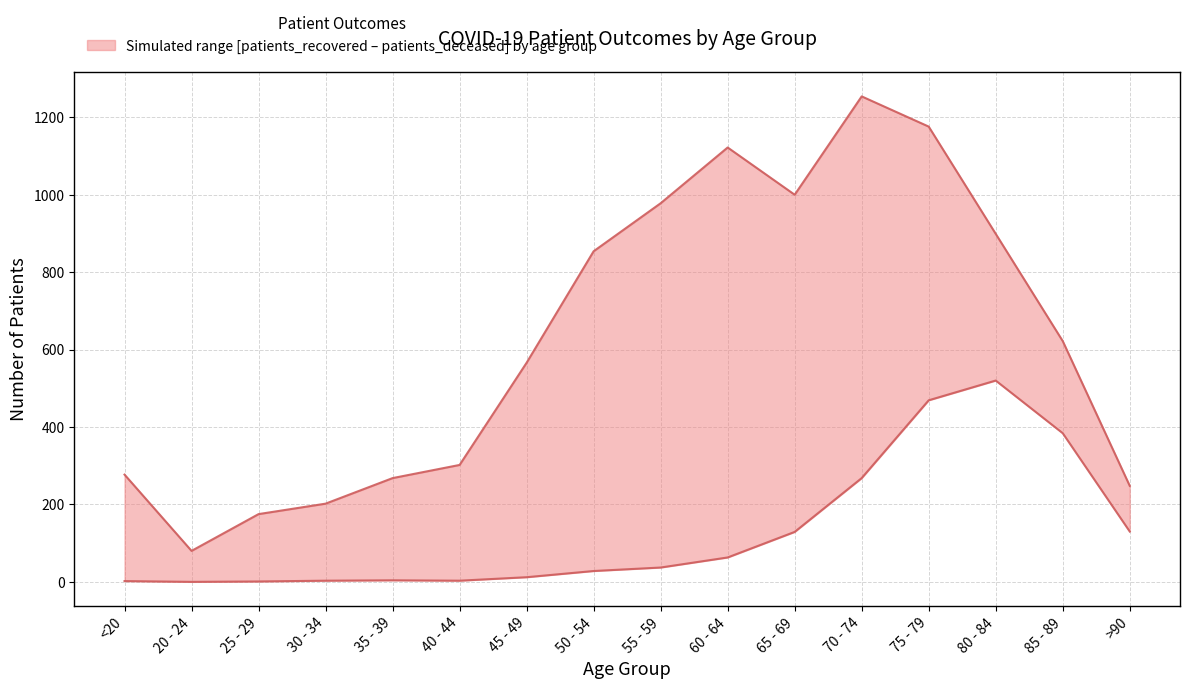

The value of patients_recovered at 80 - 84 is 592. True or false?

False